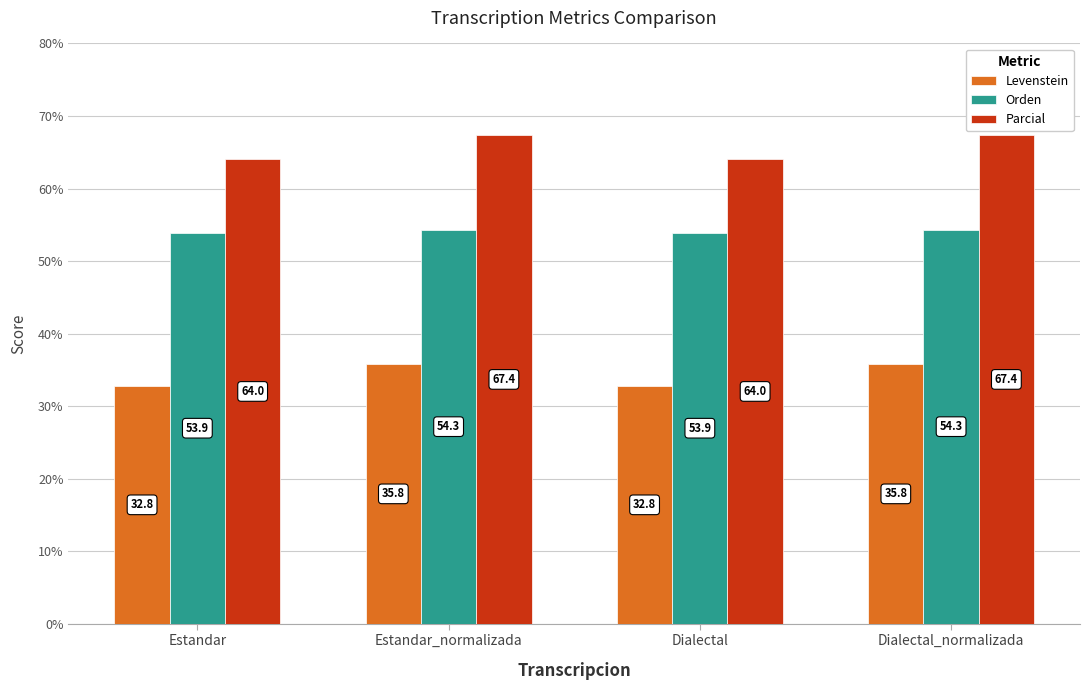

What is the value of the Parcial bar at the 3rd from the left?

64.0